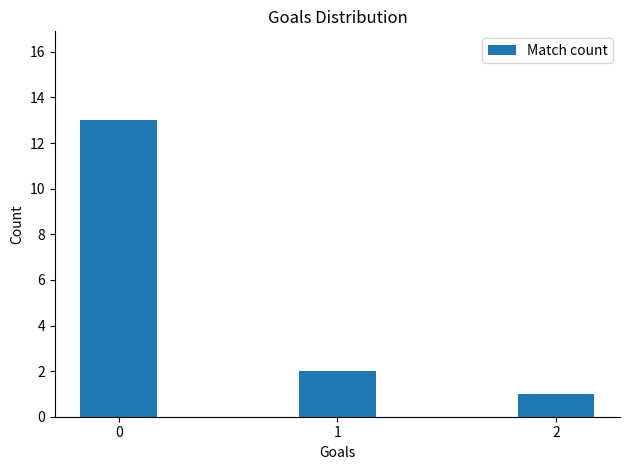

Are the bars grouped side by side (vs. stacked)?

No